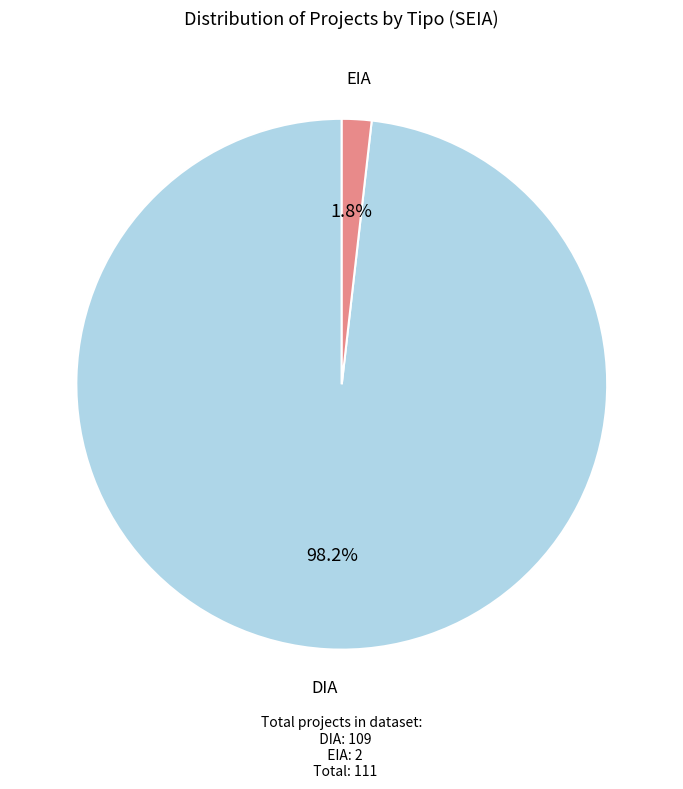

What percentage do DIA and EIA together represent?

100.0%